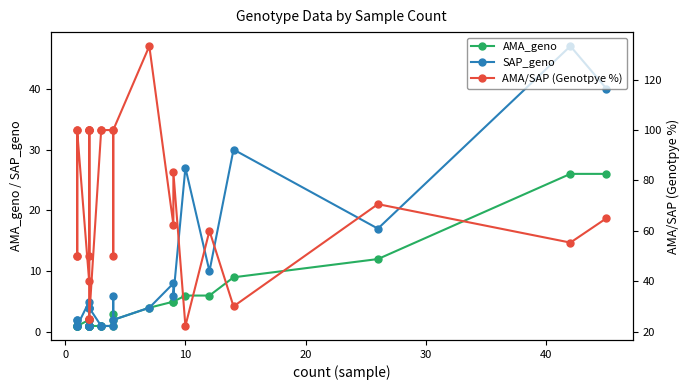

Does the chart display data point markers on the line(s)?

Yes